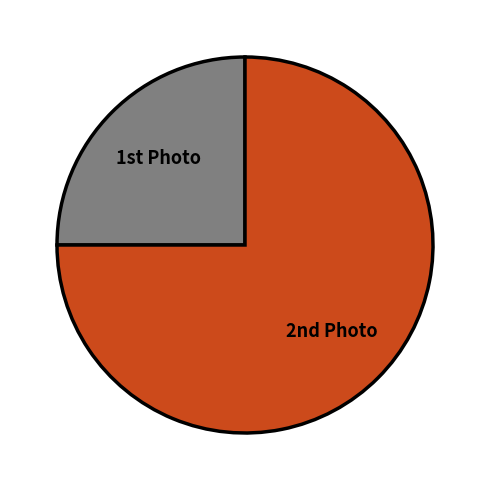

What is the majority slice?

2nd Photo